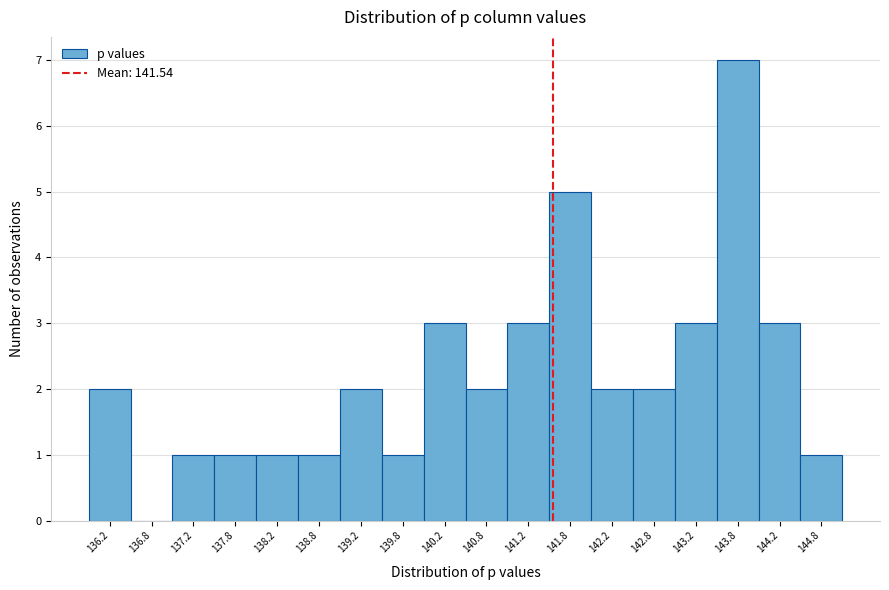

Reading left to right, transcribe this chart: for each bar, give the range it covers on the x-axis and its height. The values are not printed on the chart, so give them approximately, as read against the axis.

136.0 to 136.5: 2
136.5 to 137.0: 0
137.0 to 137.5: 1
137.5 to 138.0: 1
138.0 to 138.5: 1
138.5 to 139.0: 1
139.0 to 139.5: 2
139.5 to 140.0: 1
140.0 to 140.5: 3
140.5 to 141.0: 2
141.0 to 141.5: 3
141.5 to 142.0: 5
142.0 to 142.5: 2
142.5 to 143.0: 2
143.0 to 143.5: 3
143.5 to 144.0: 7
144.0 to 144.5: 3
144.5 to 145.0: 1